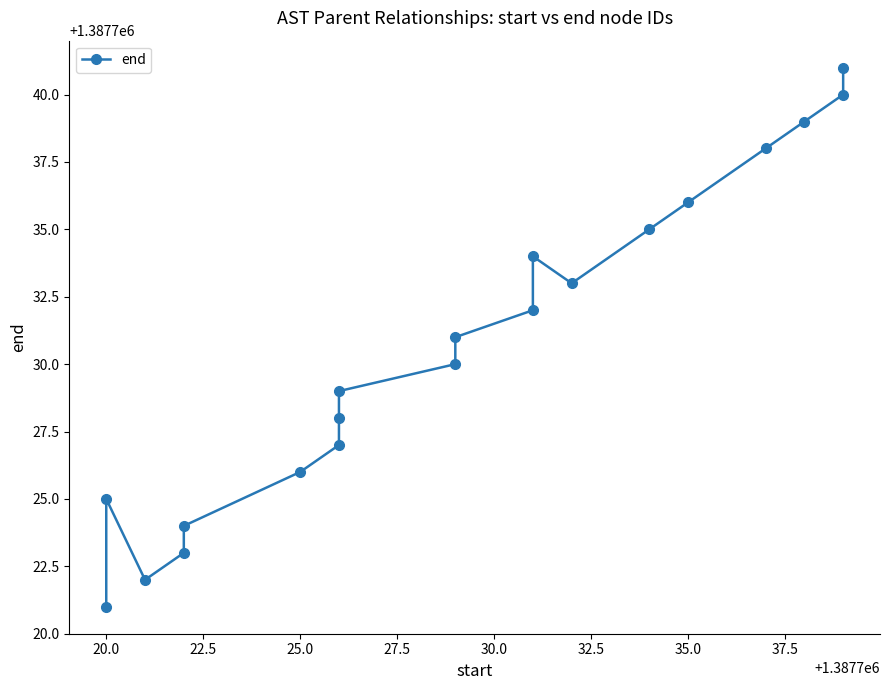

What is the difference between the maximum and minimum values?

20